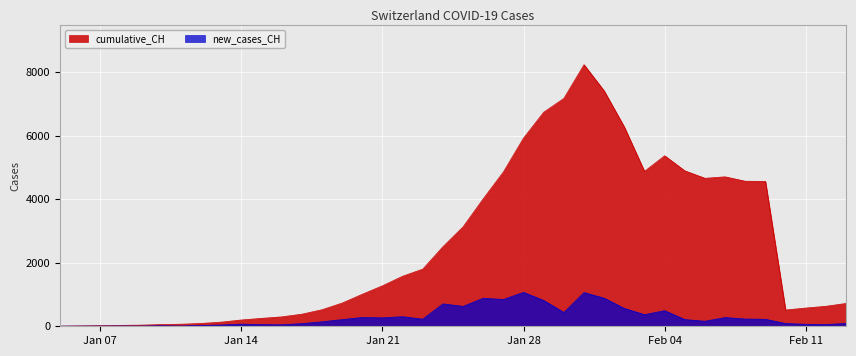

At which label does new_cases_CH first exceed 211?

2020-01-20